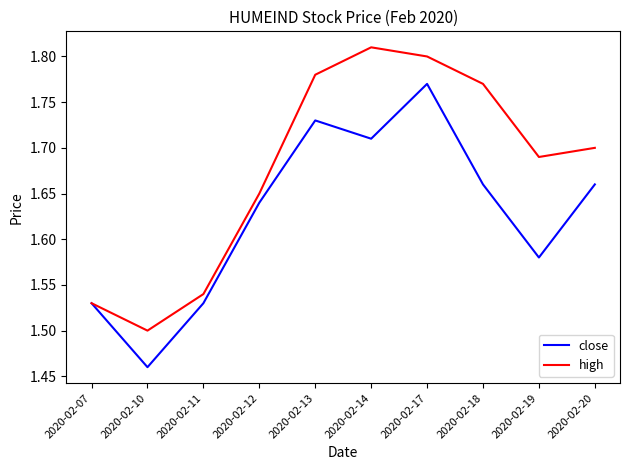

What are all the series names shown in the legend?

close, high